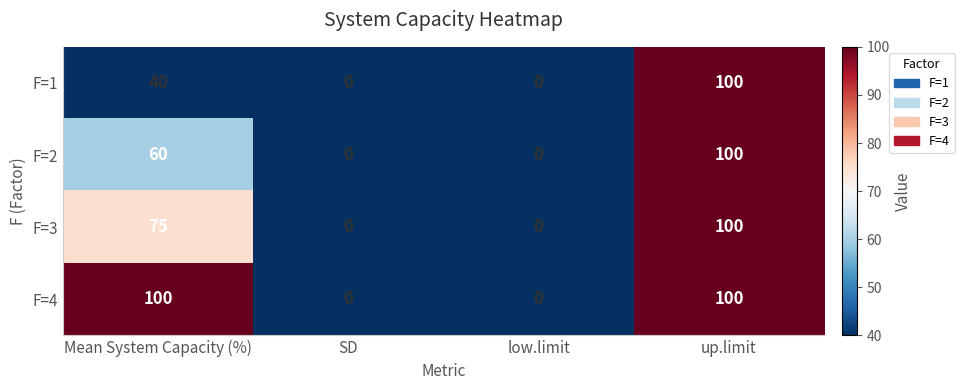

How many distinct data groups are displayed?

4